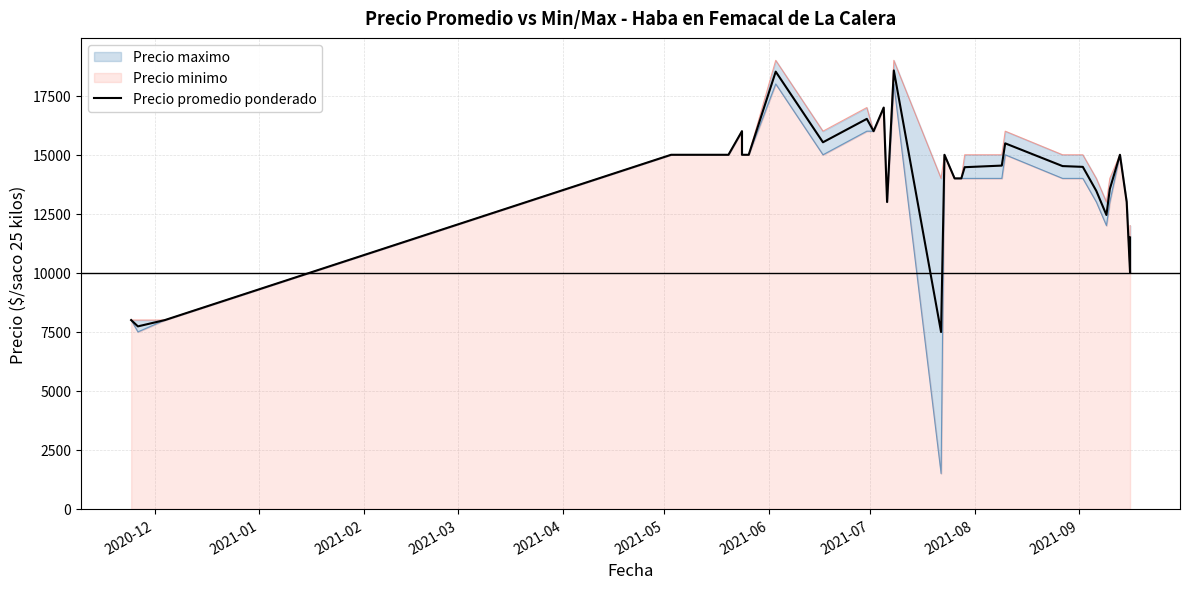

How many data points are less than 15000?

17